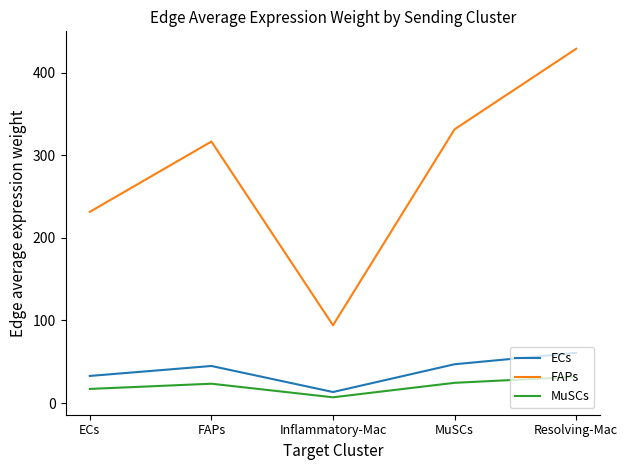

Is it true that FAPs equals 316.6 at FAPs?

True